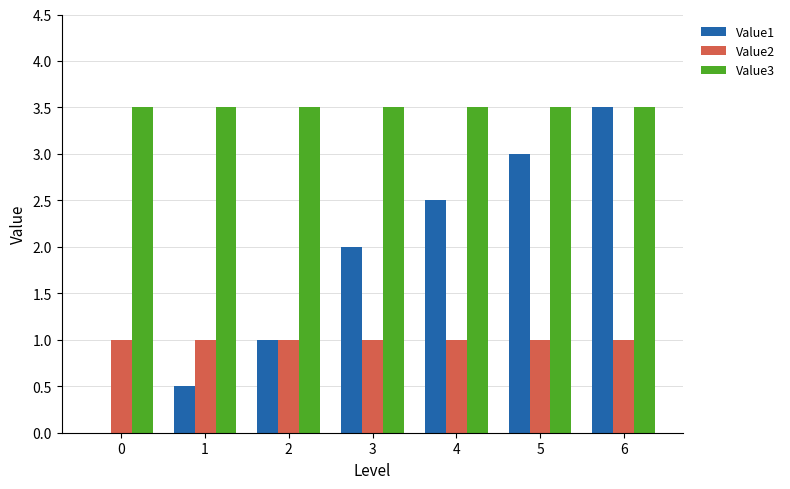

Reading left to right, transcribe all the data shown in this chart.

Value1: 0=0.0	1=0.5	2=1.0	3=2.0	4=2.5	5=3.0	6=3.5
Value2: 0=1.0	1=1.0	2=1.0	3=1.0	4=1.0	5=1.0	6=1.0
Value3: 0=3.5	1=3.5	2=3.5	3=3.5	4=3.5	5=3.5	6=3.5